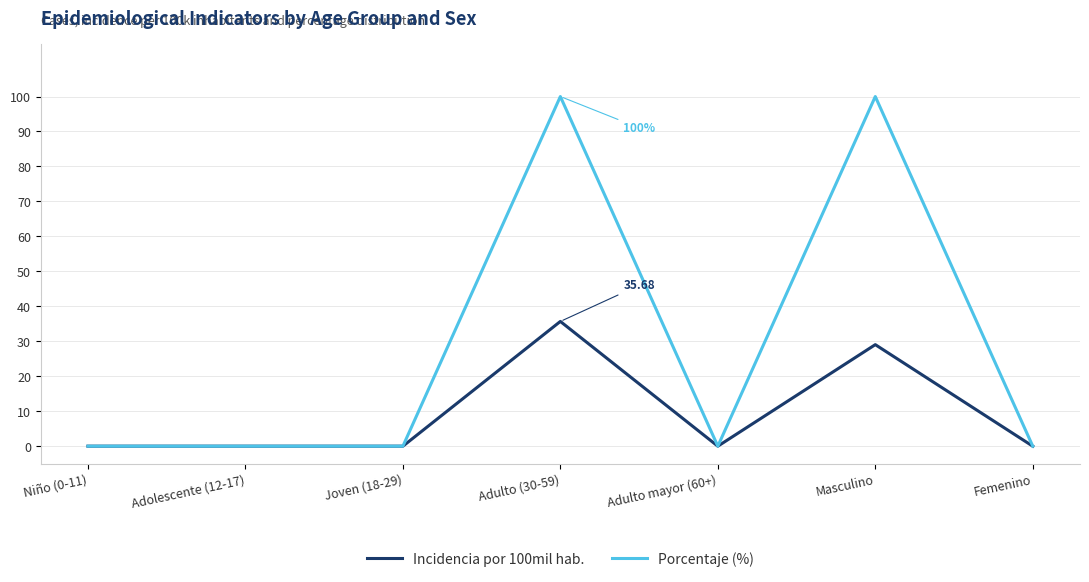

Reading right to left, what are all the values shown in this chart?

Incidencia por 100mil hab.: Femenino=0.0	Masculino=29.0	Adulto mayor (60+)=0.0	Adulto (30-59)=35.7	Joven (18-29)=0.0	Adolescente (12-17)=0.0	Niño (0-11)=0.0
Porcentaje (%): Femenino=0.0	Masculino=100.0	Adulto mayor (60+)=0.0	Adulto (30-59)=100.0	Joven (18-29)=0.0	Adolescente (12-17)=0.0	Niño (0-11)=0.0